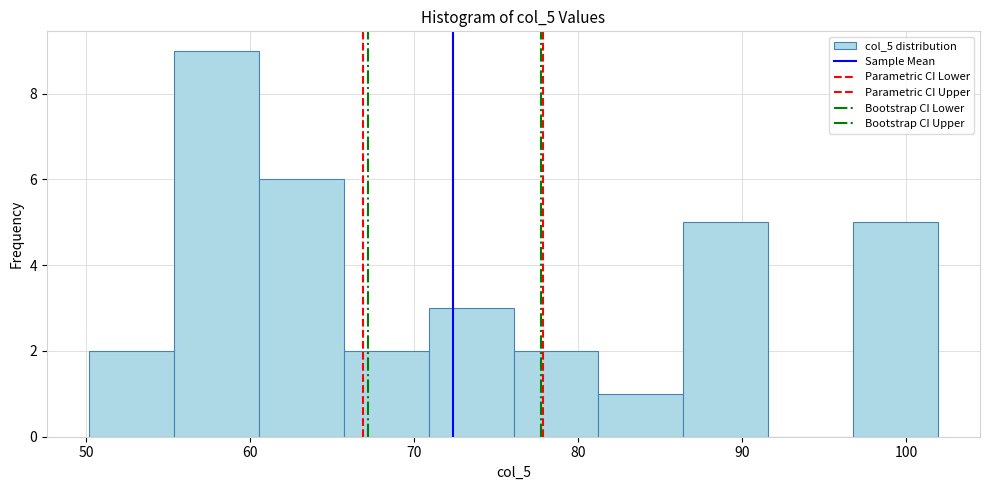

Which range on the x-axis has the tallest bar?

55 to 61